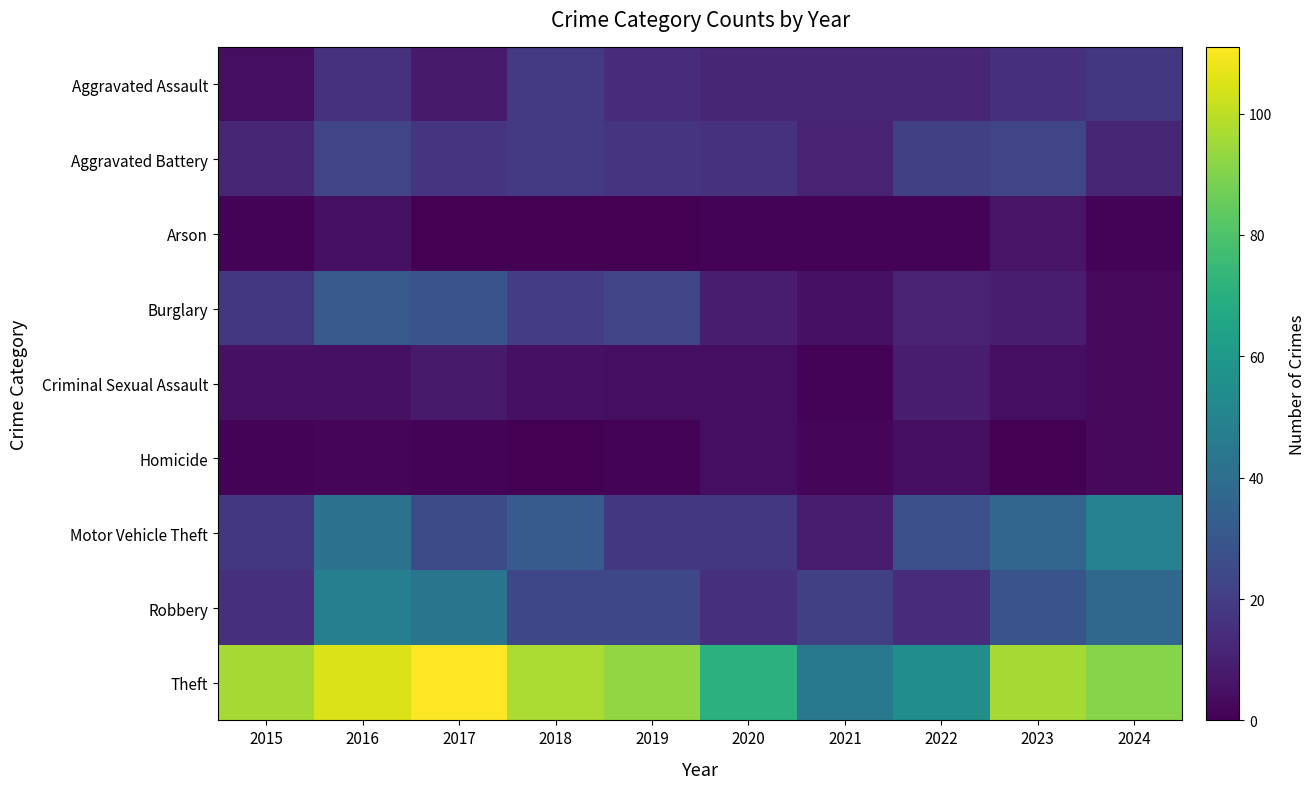

List the series in order of their peak value, highest first.

Theft, Motor Vehicle Theft, Robbery, Burglary, Aggravated Battery, Aggravated Assault, Criminal Sexual Assault, Arson, Homicide